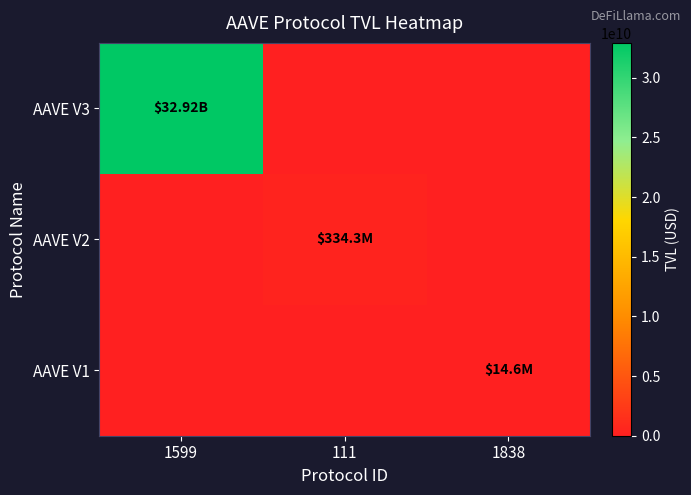

Reading right to left, what are all the values shown in this chart?

AAVE V3: 1838=0.0	111=0.0	1599=32915384493.5
AAVE V2: 1838=0.0	111=334309385.6	1599=0.0
AAVE V1: 1838=14590893.3	111=0.0	1599=0.0